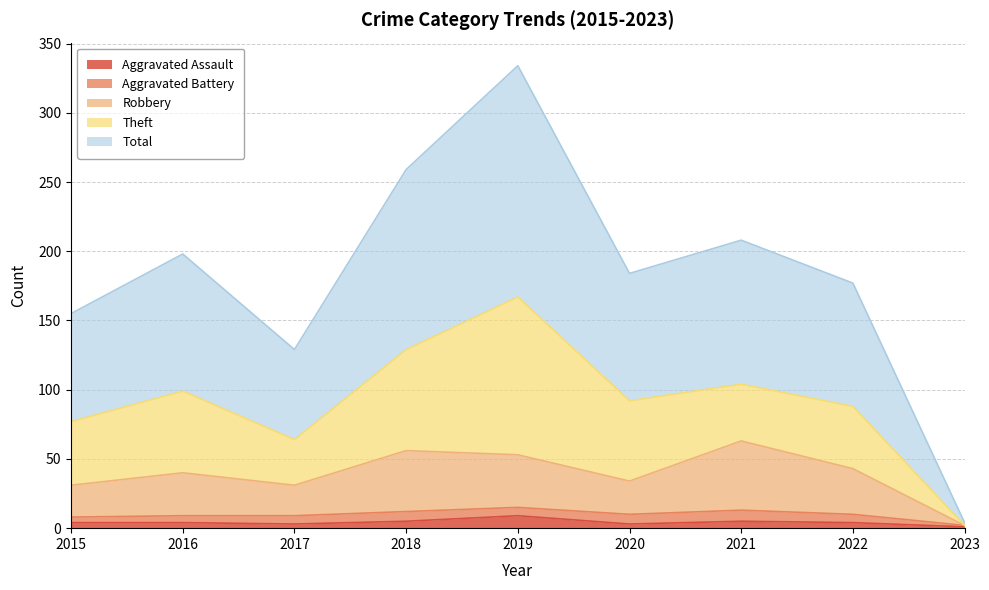

At which category does Aggravated Assault reach its first local peak?

2019